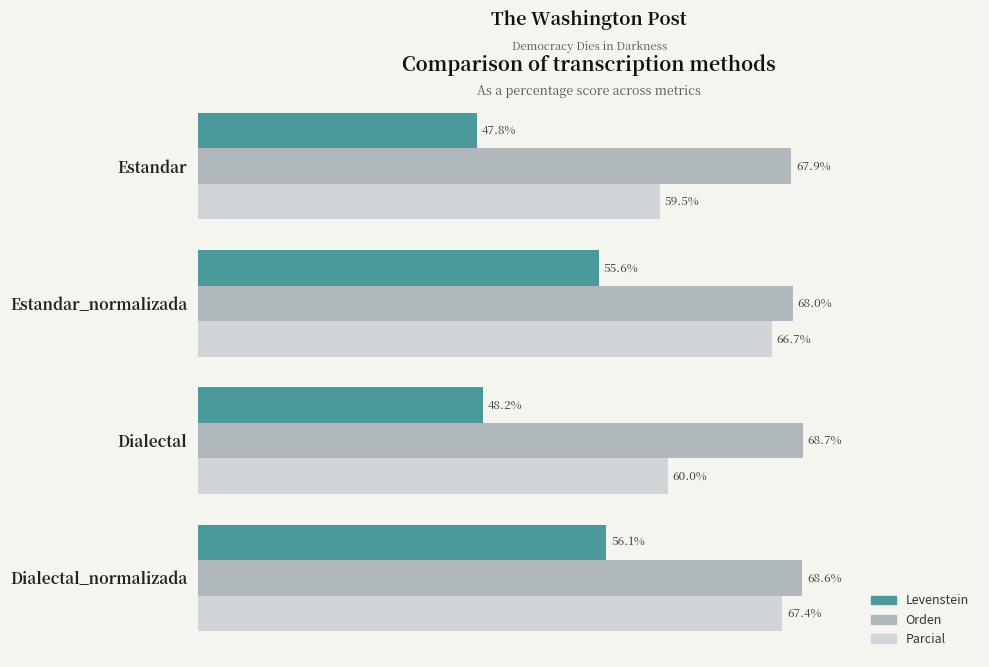

Which label corresponds to the smallest value in the chart?

Estandar